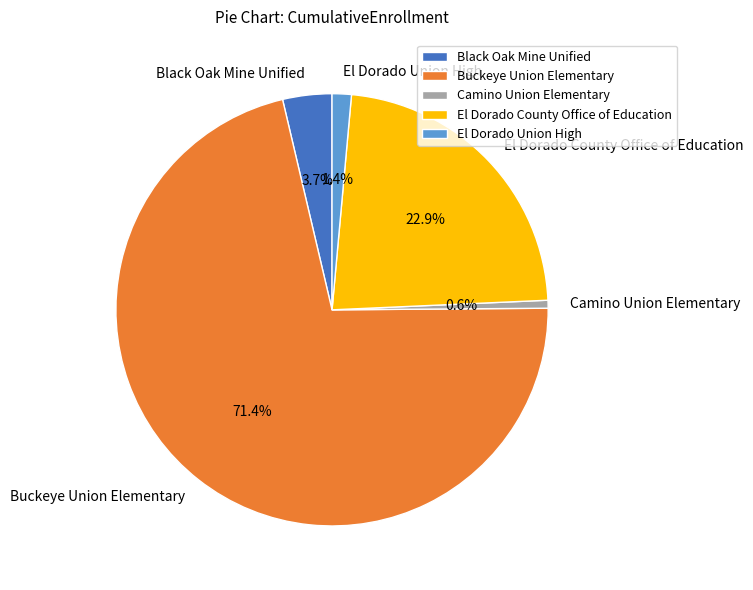

Combined, what portion of the pie is El Dorado County Office of Education and Buckeye Union Elementary?

94.3%